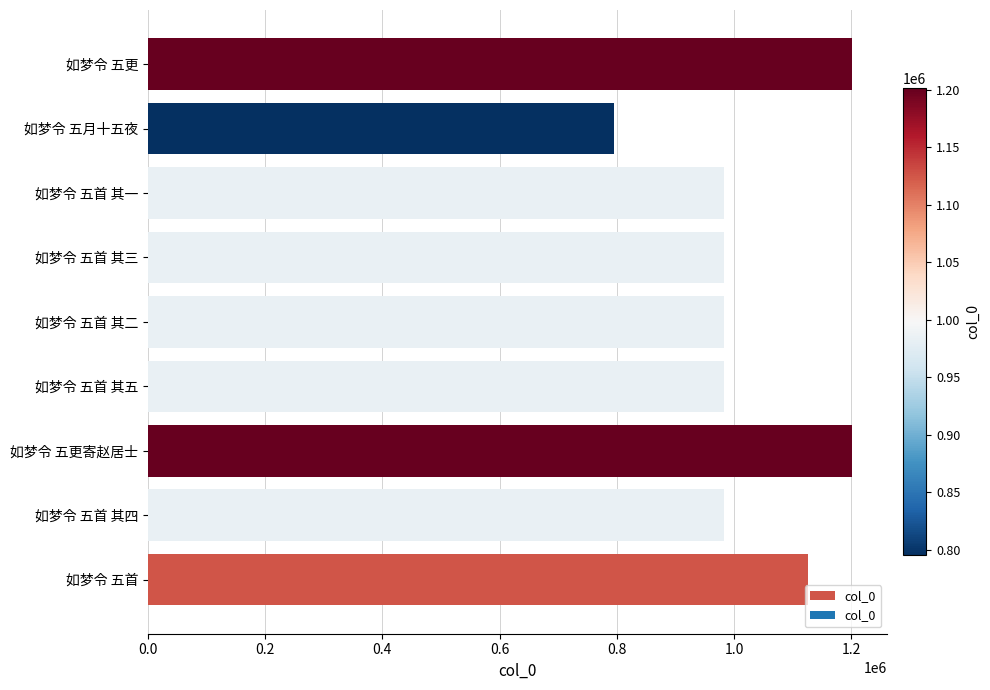

Approximately how many times larger is the value at 如梦令 五首 其三 compared to 如梦令 五更寄赵居士?

0.8